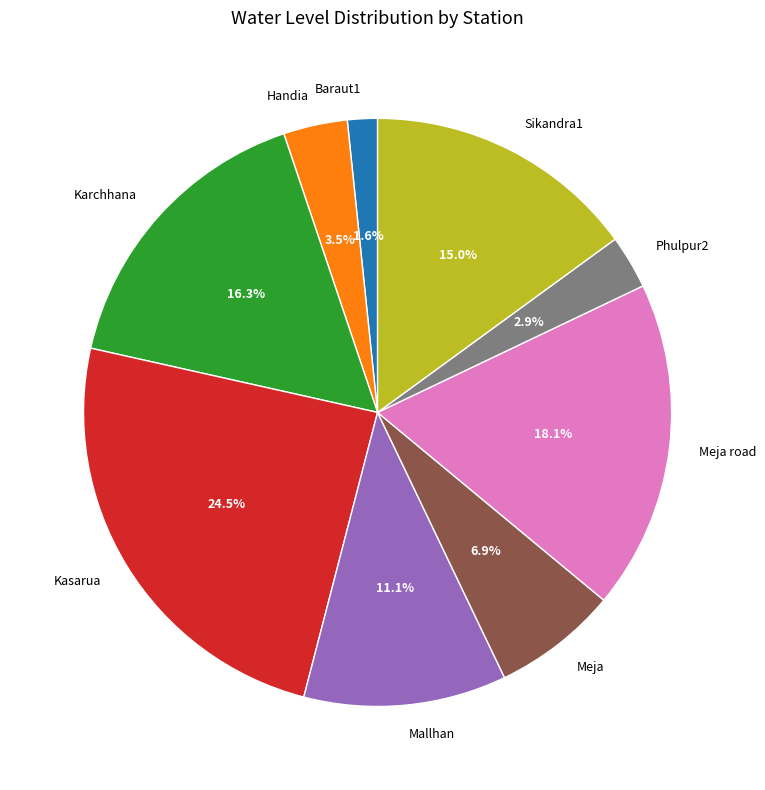

Count the number of slices in the pie.

9